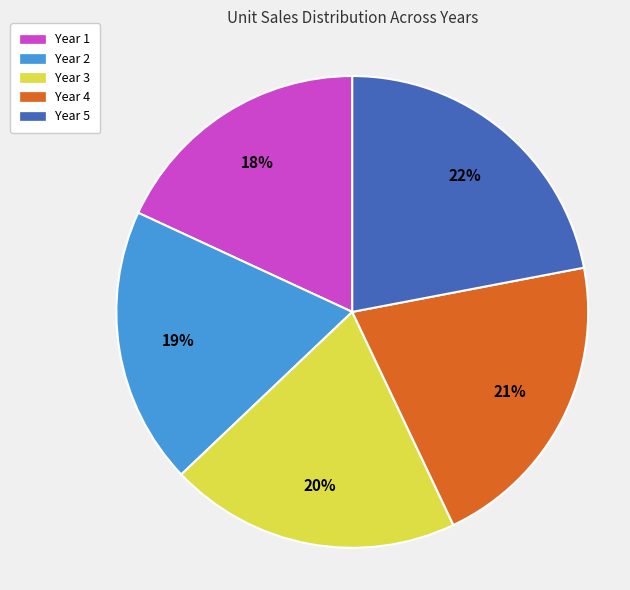

Which category has the biggest portion of the pie?

Year 5